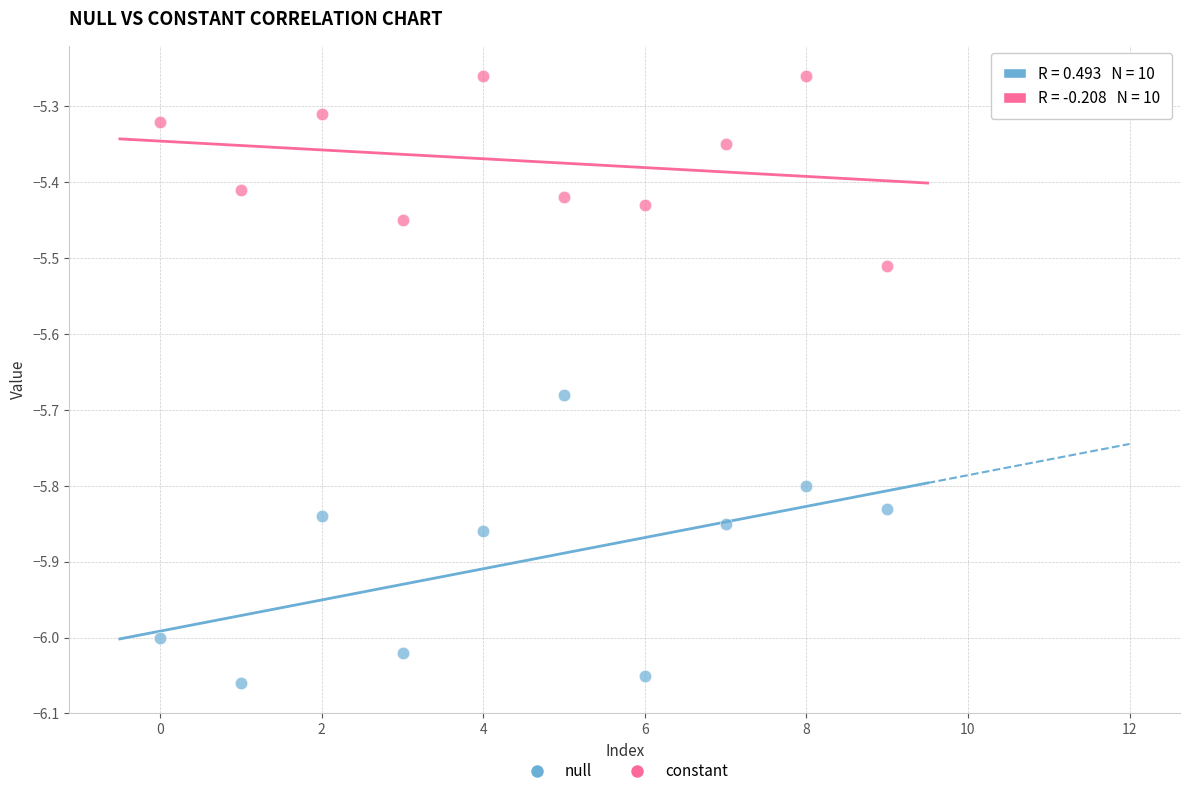

What are all the series names shown in the legend?

null, constant